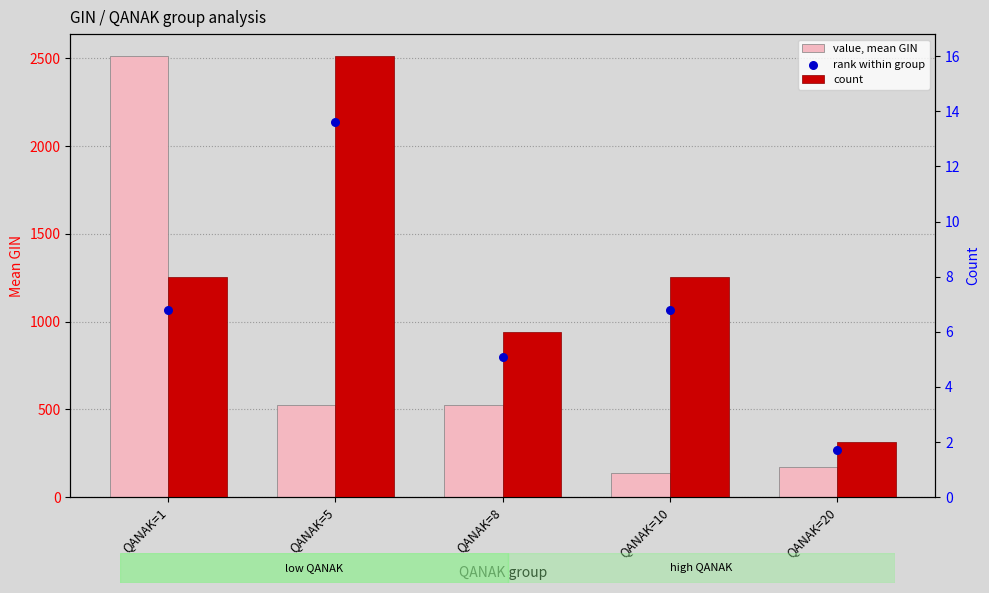

What is the total value across all series at QANAK=8?

535.0